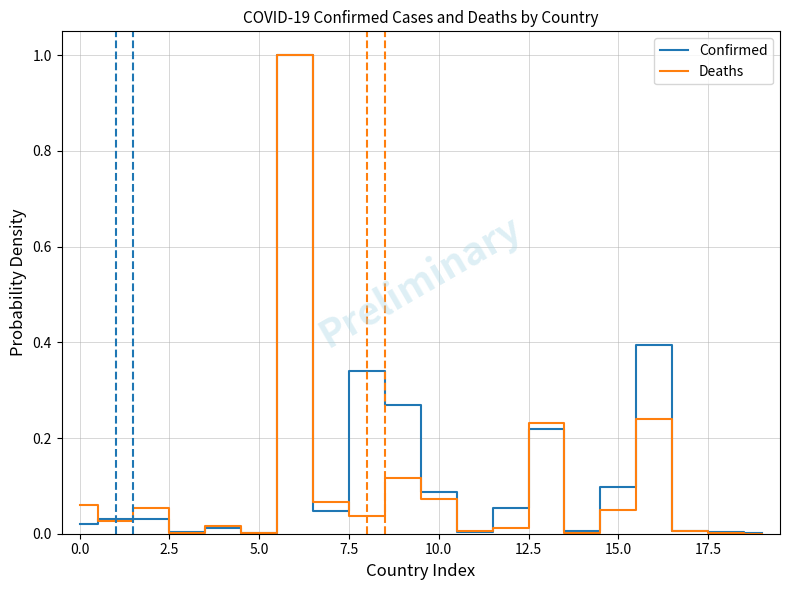

What is the maximum value shown in the chart?

1.0